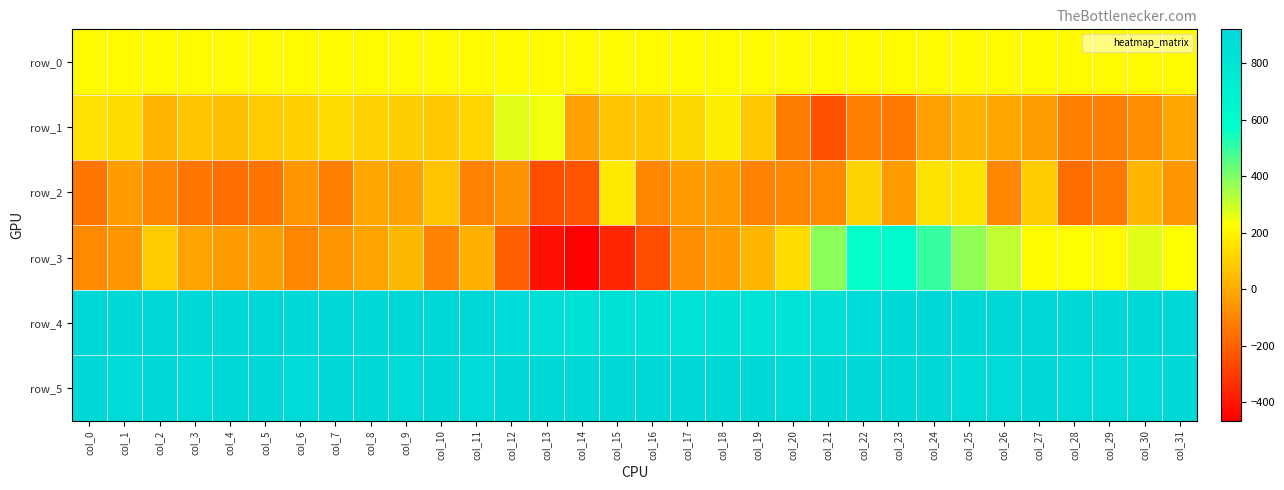

The row_0 series shows 213.7 at col_31. True or false?

True